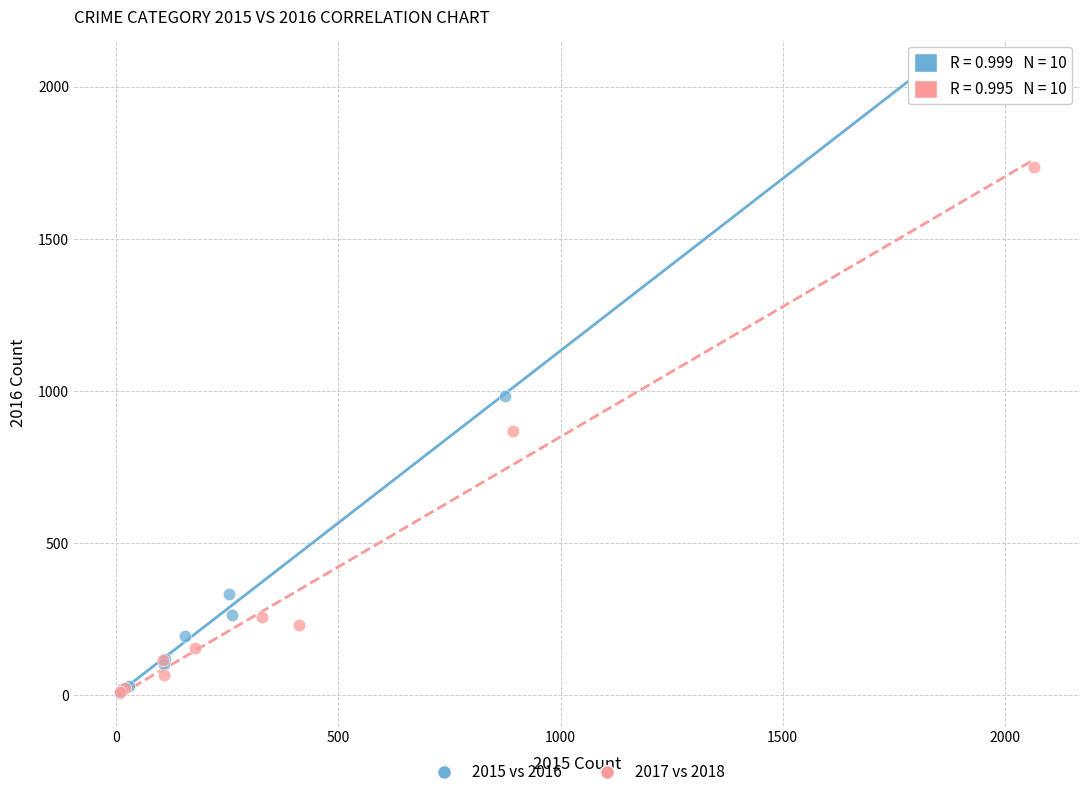

Which series contains the highest Y value?

2015 vs 2016